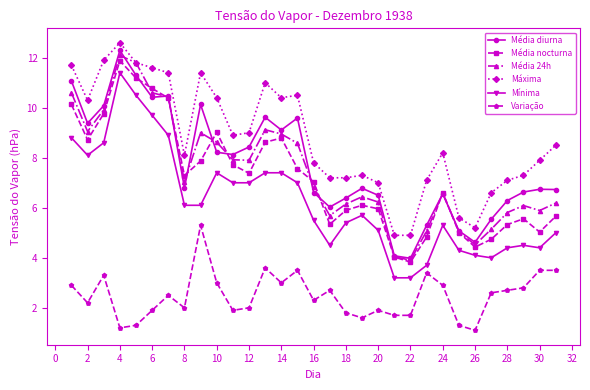

Which series has the largest total across all categories?

Máxima